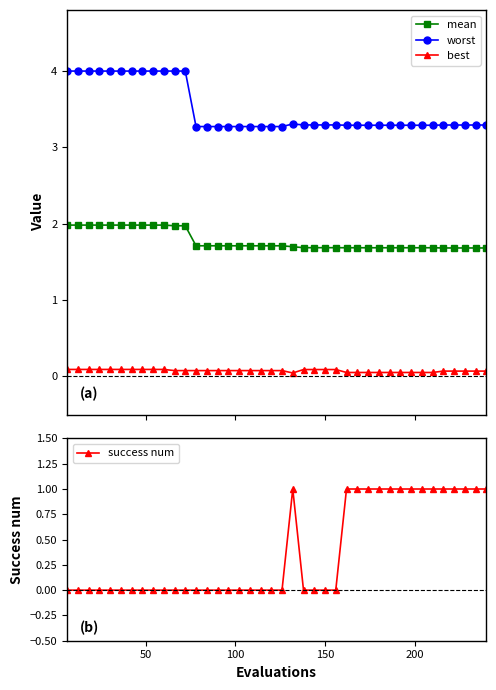

Which series has the largest total across all categories?

worst